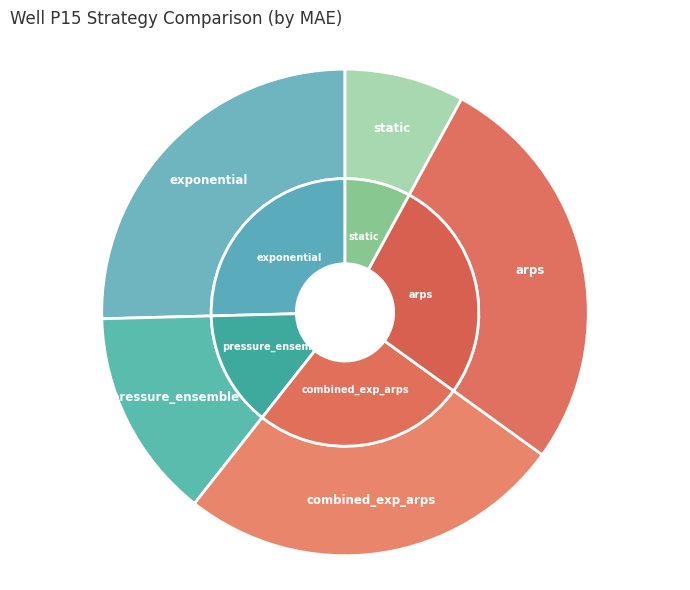

What percentage is NOT represented by static?

92.1%